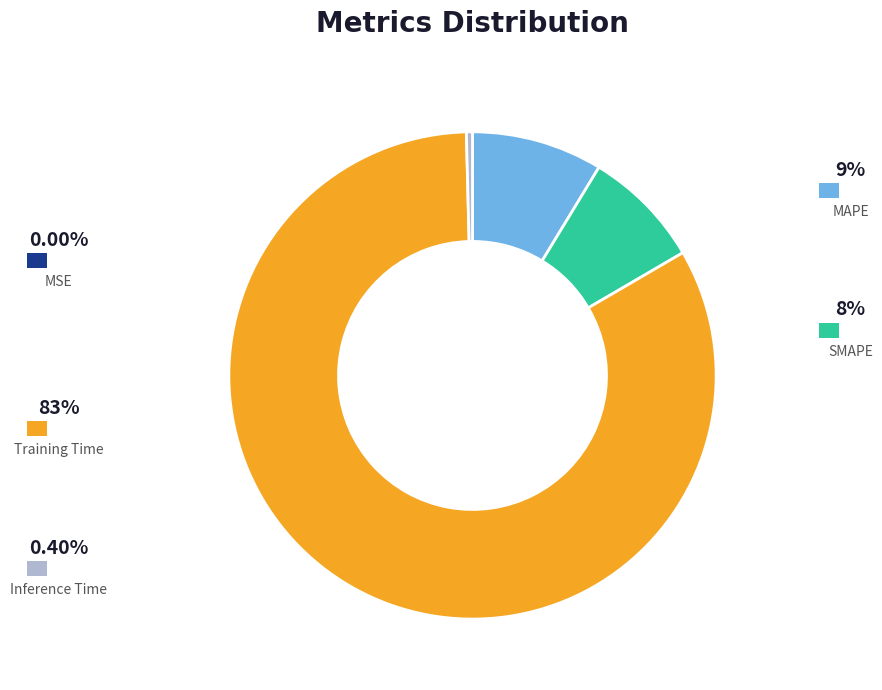

Is there a majority slice in this chart?

Yes